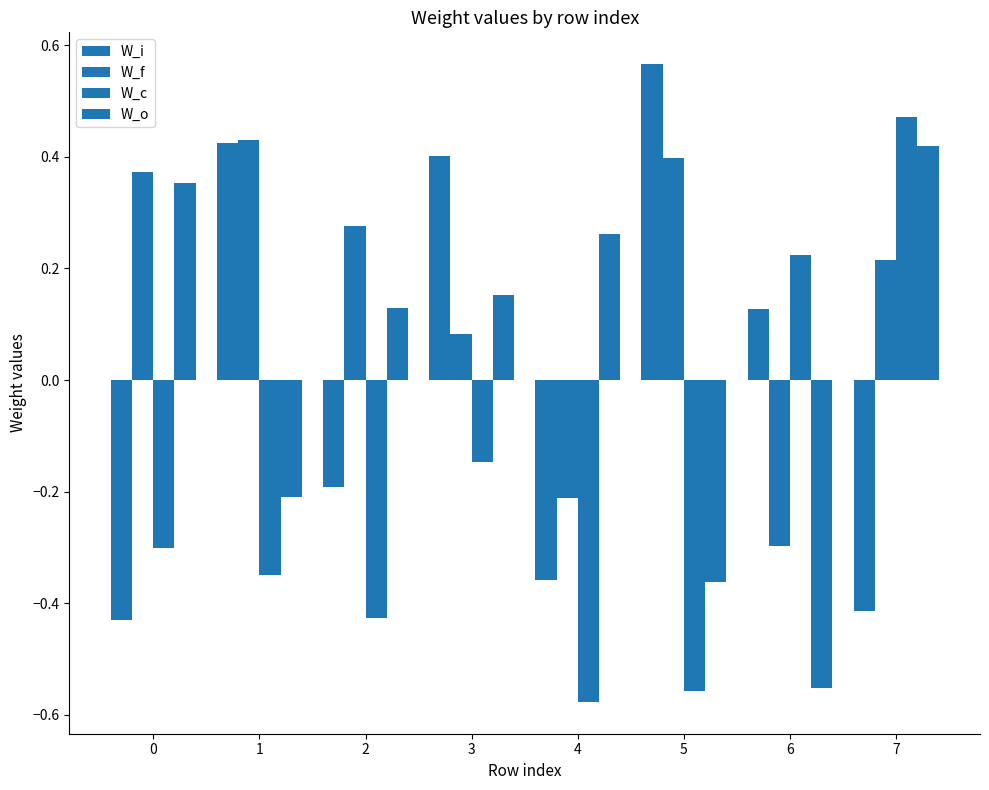

Are the bars grouped side by side (vs. stacked)?

Yes